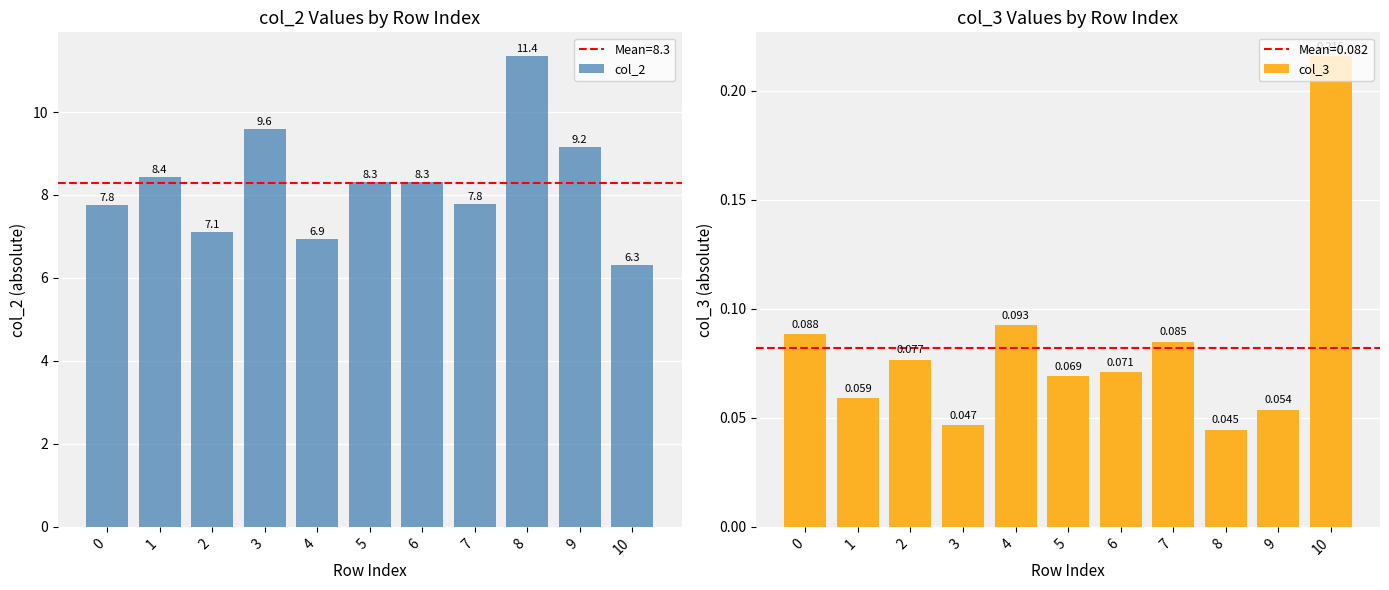

How many groups of bars are there?

11